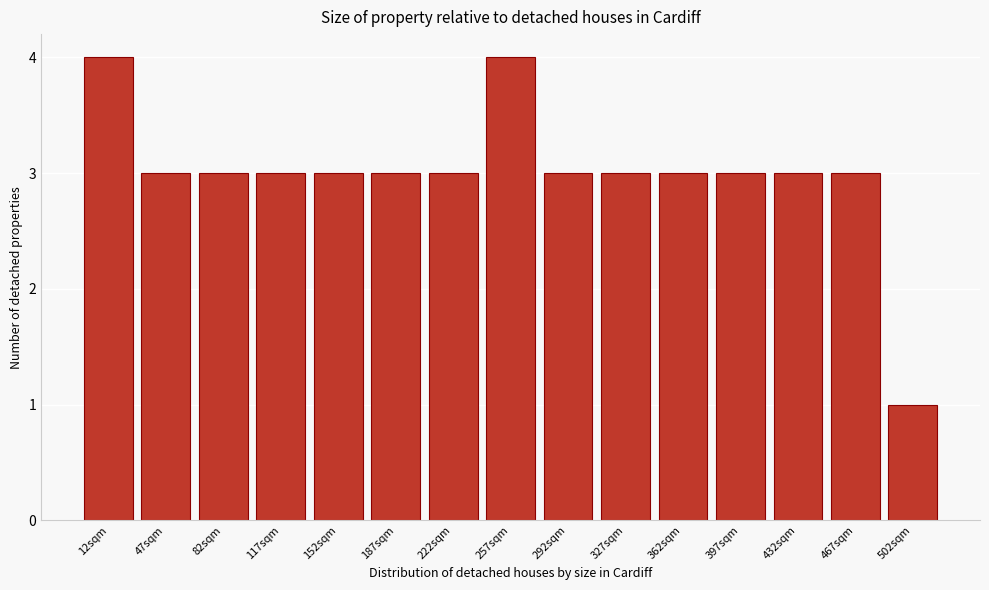

Reading right to left, what are all the values shown in this chart?

1	3	3	3	3	3	3	4	3	3	3	3	3	3	4